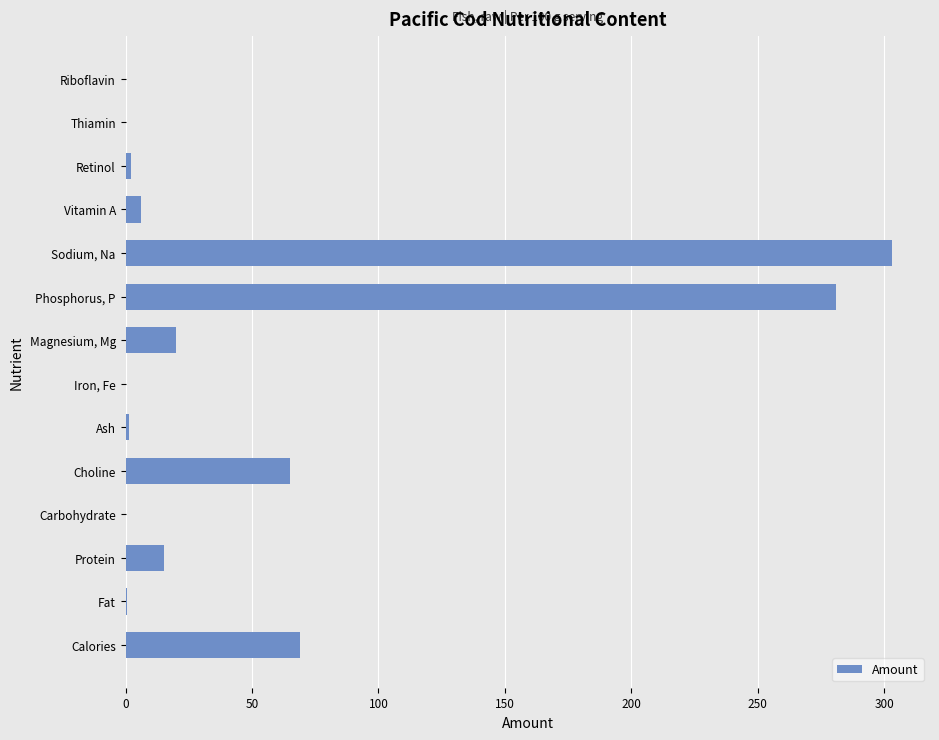

Is it true that the value at Thiamin is 0.0?

True